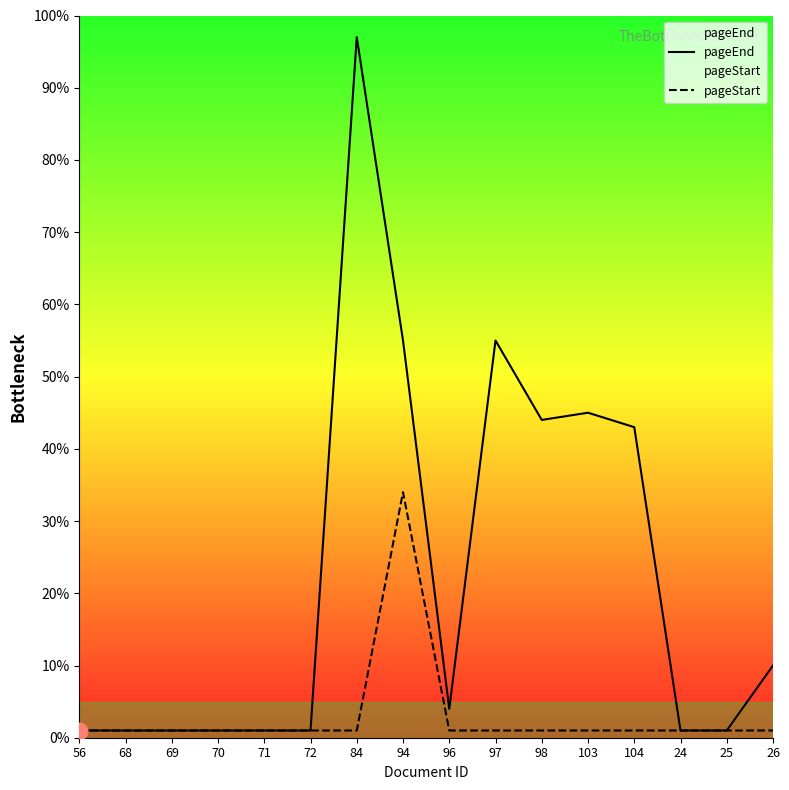

List the labels in order of pageStart value, smallest first.

56, 68, 69, 70, 71, 72, 84, 96, 97, 98, 103, 104, 24, 25, 26, 94